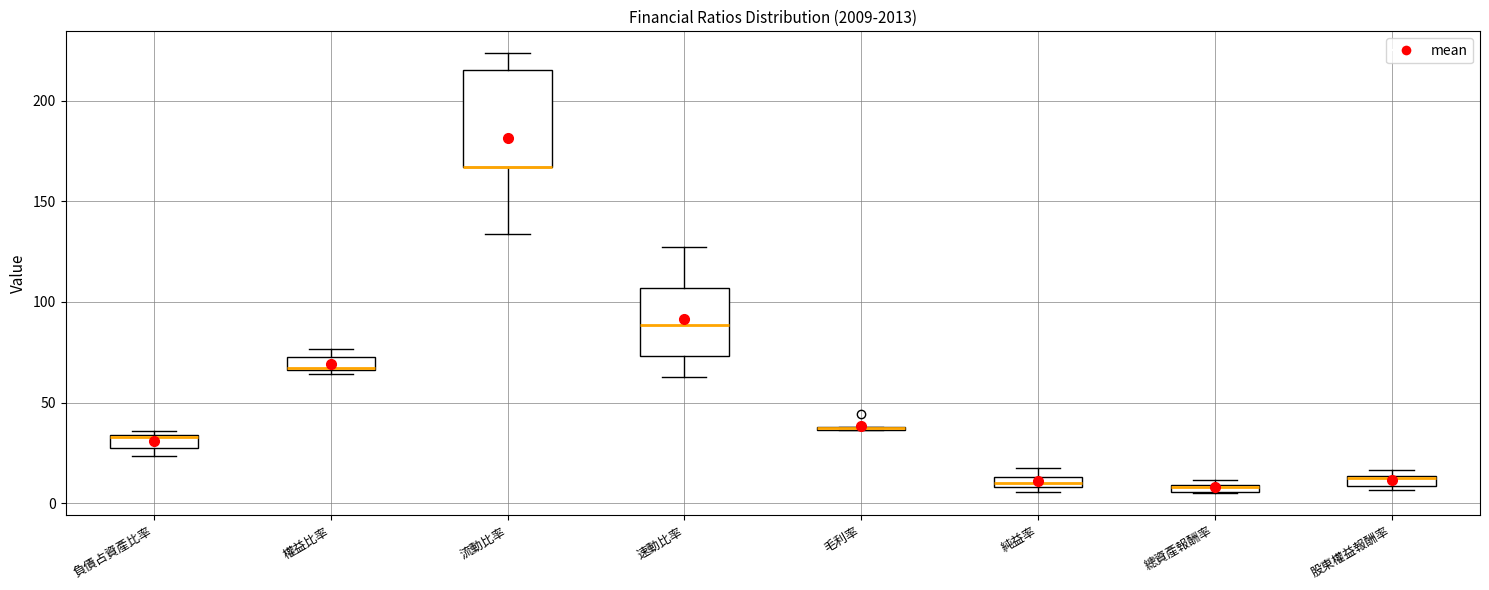

Which box is the tallest, from its lower edge to its upper edge?

流動比率